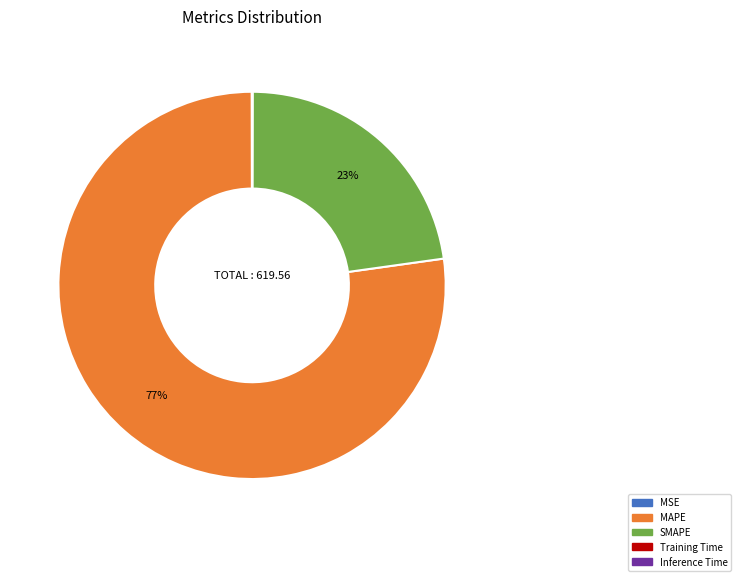

True or false: MAPE accounts for 77% of the total.

True